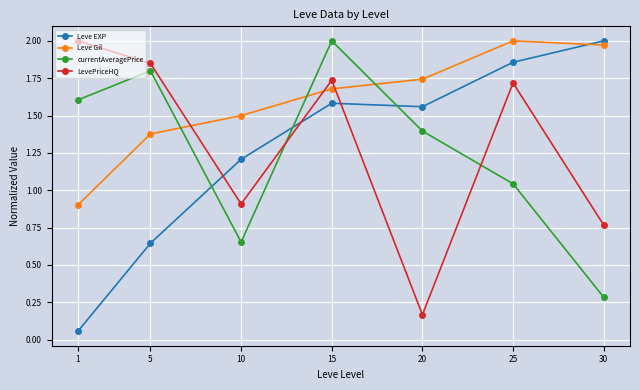

How many interior local valleys does the LevePriceHQ series have?

2